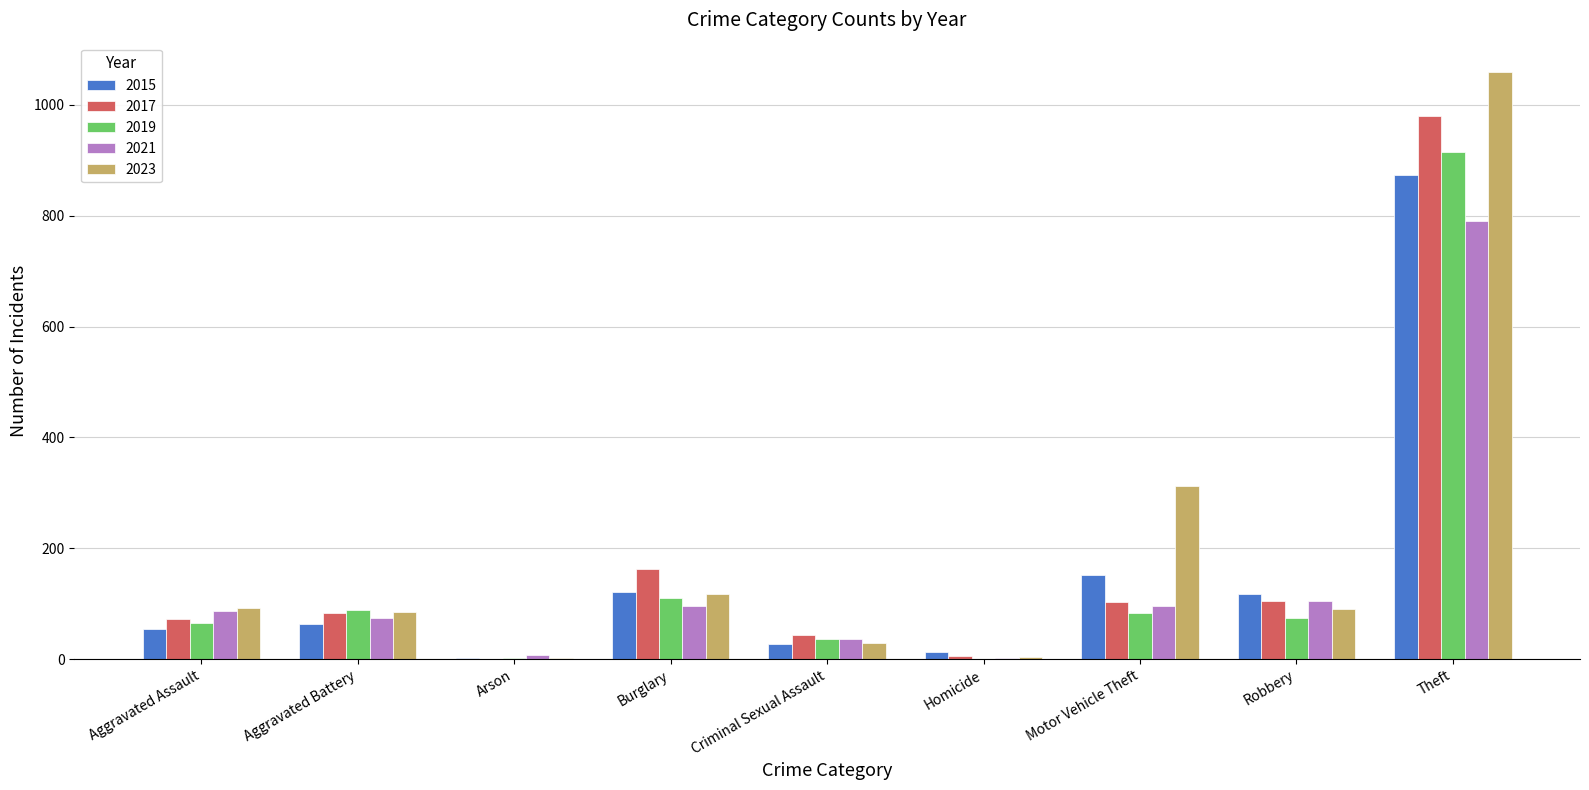

At which label does 2019 first exceed 75?

Aggravated Battery